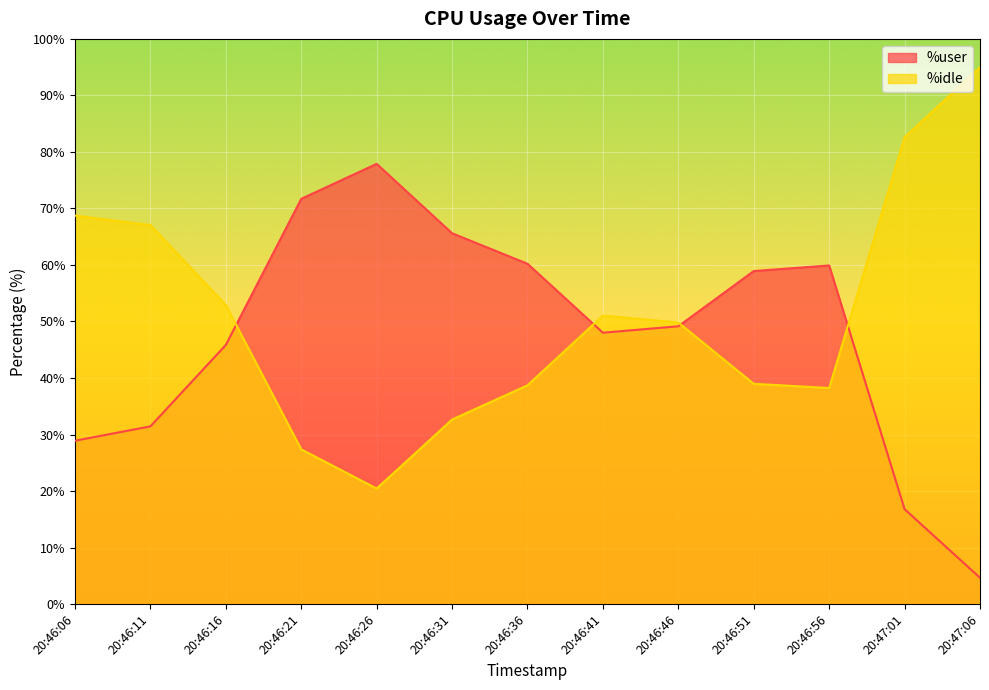

Rank the categories by %user value from lowest to highest.

20:47:06, 20:47:01, 20:46:06, 20:46:11, 20:46:16, 20:46:41, 20:46:46, 20:46:51, 20:46:56, 20:46:36, 20:46:31, 20:46:21, 20:46:26